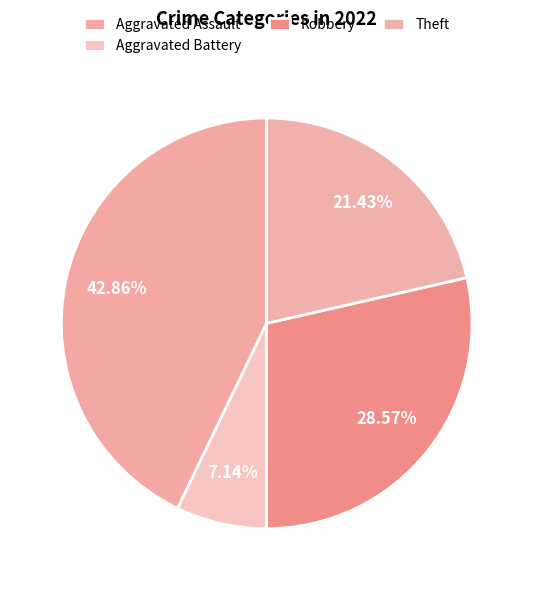

Is it true that Aggravated Assault is 53% of the pie?

False